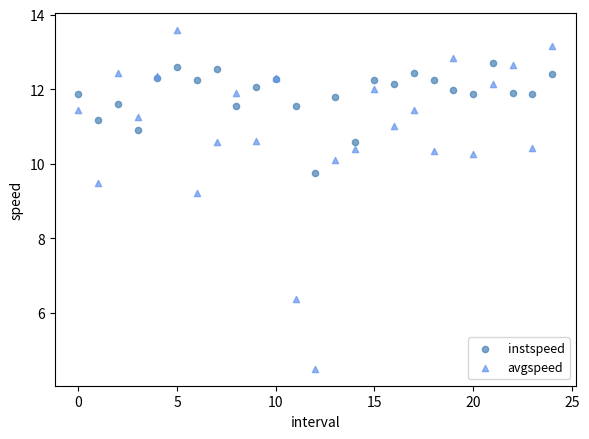

What are all the series names shown in the legend?

instspeed, avgspeed